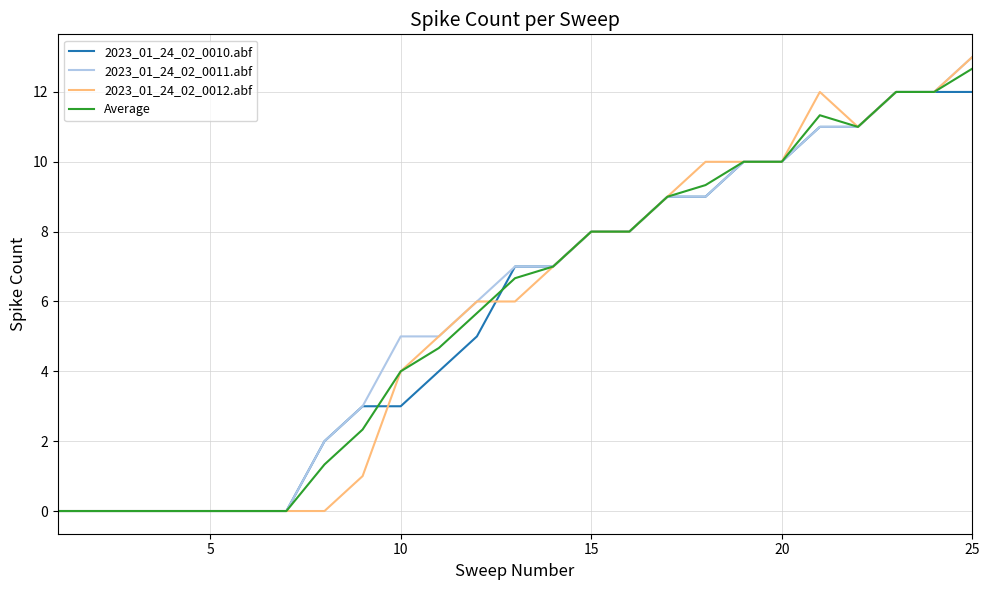

Is this an area chart (filled region under the line)?

No